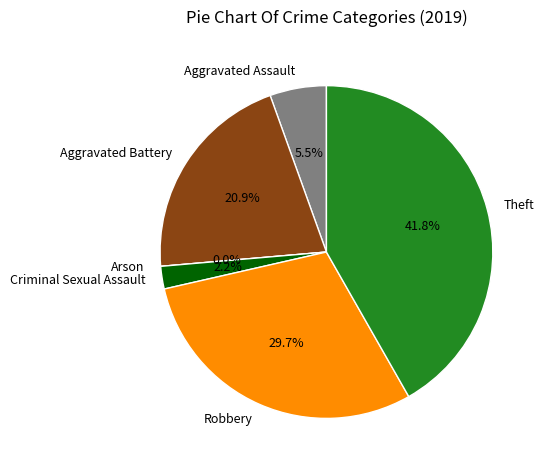

How many slices are in this pie chart?

6